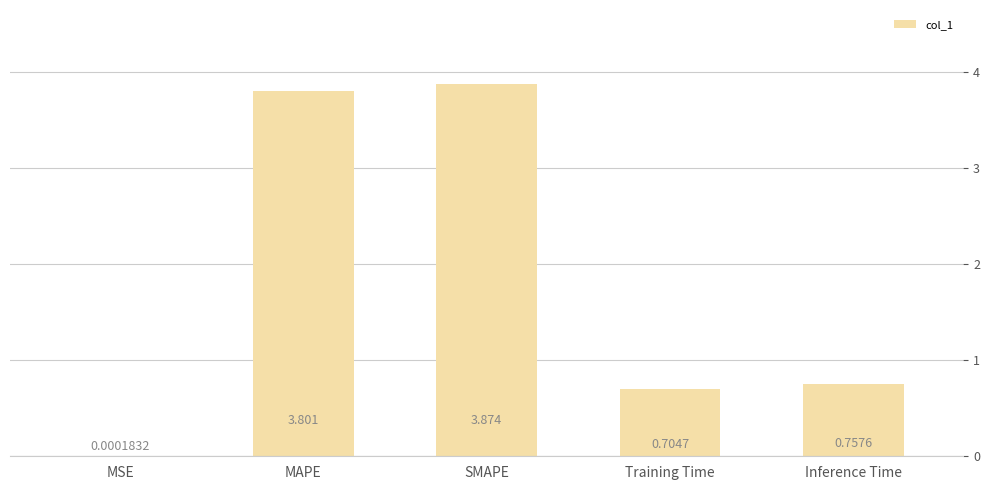

Where is the data nearest to the value 1?

Inference Time